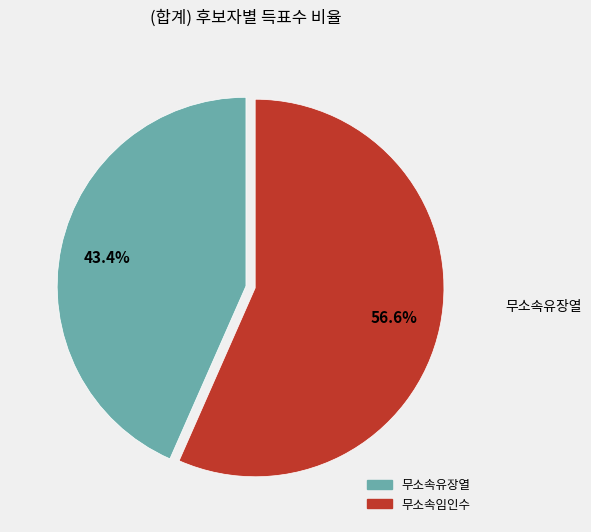

Does 무소속임인수 account for over 50% of the chart?

Yes